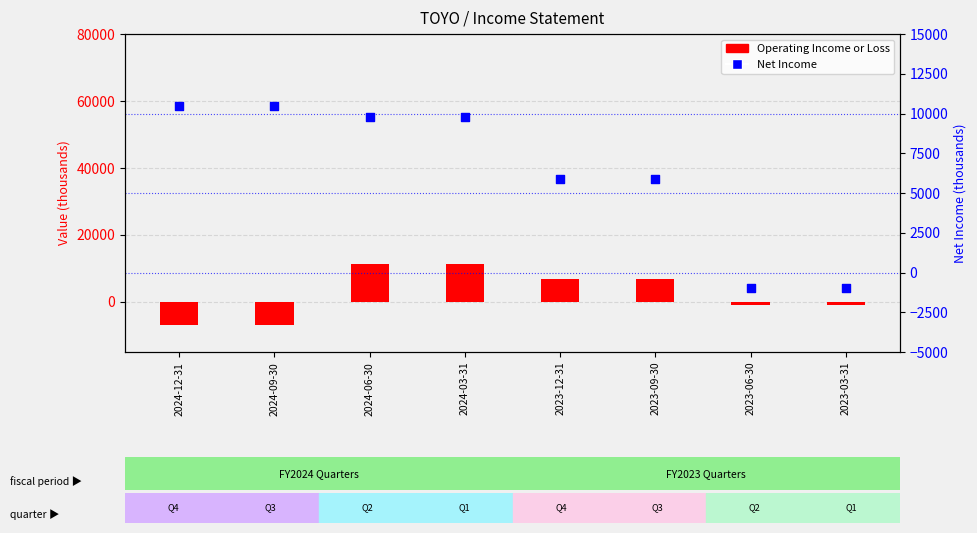

Which series has the largest total across all categories?

Net Income